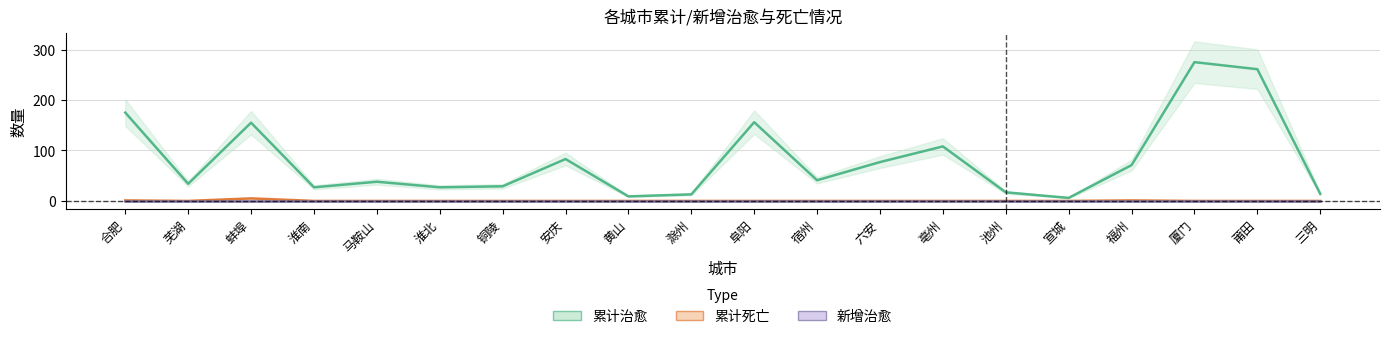

What is the total value across all series at 亳州?

108